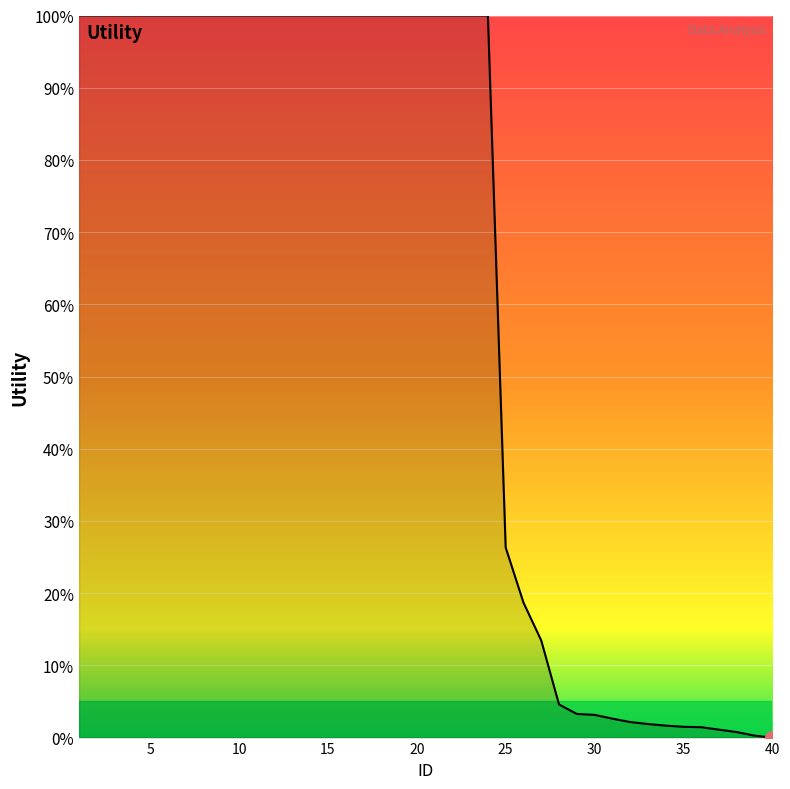

What is the maximum value shown in the chart?

100.0